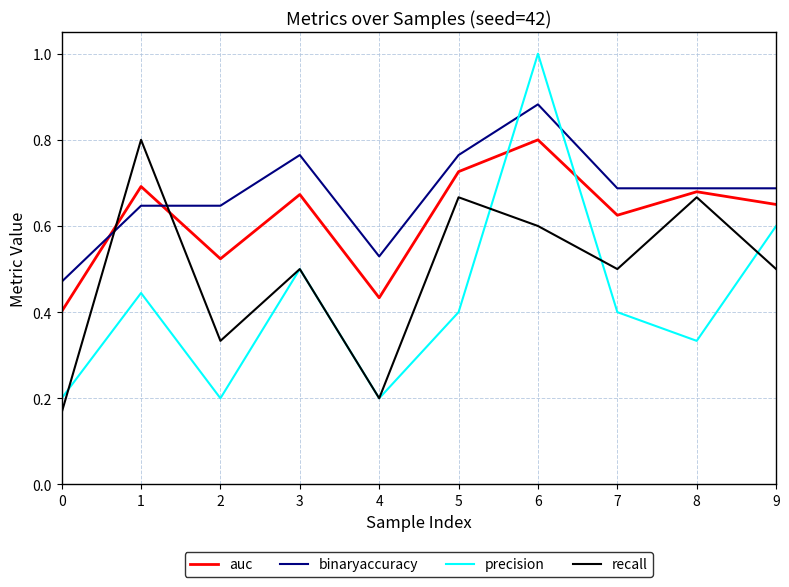

Between 1 and 4, which series saw the biggest shift?

recall